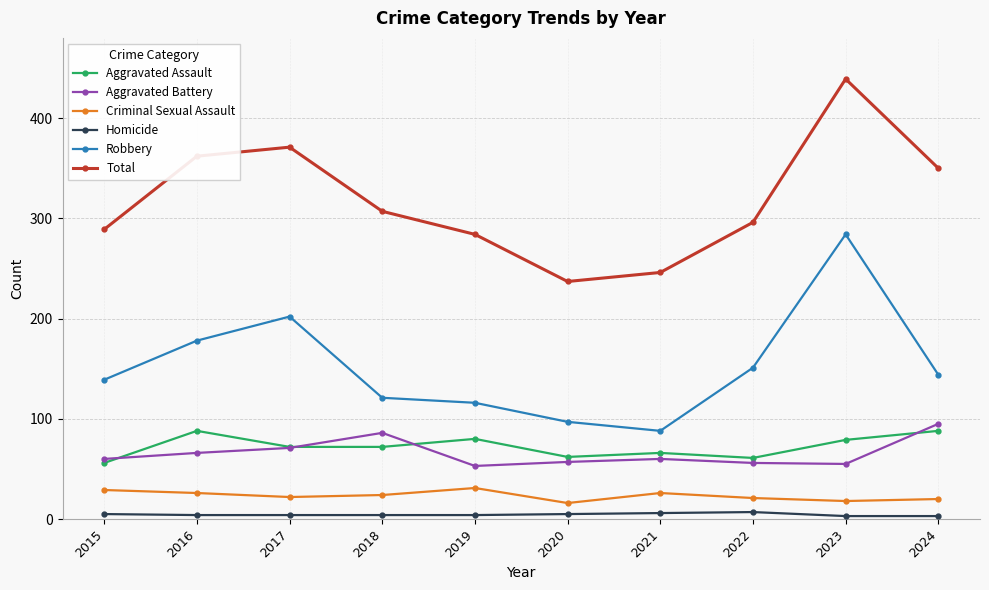

What is the difference between the Homicide values at 2021 and 2017?

2